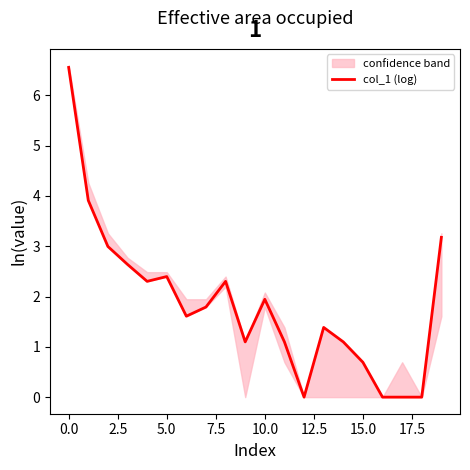

True or false: there are more than 2 points higher than both neighbors.

True